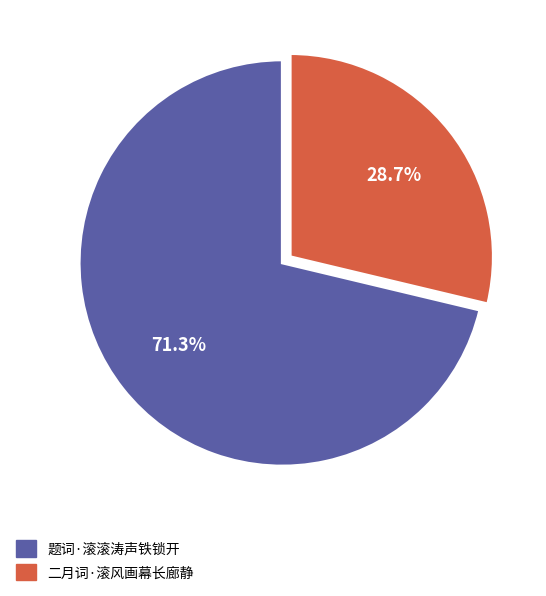

Which slice is the largest?

题词·滚滚涛声铁锁开